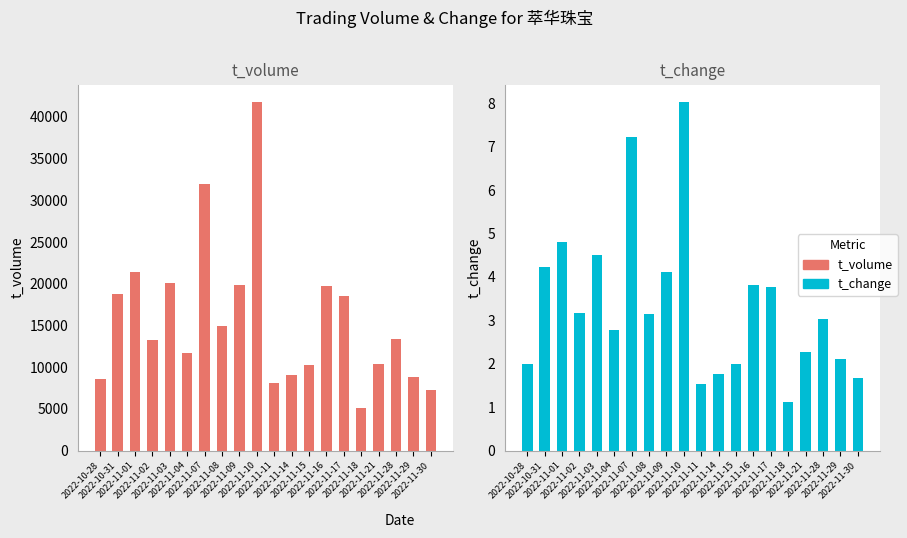

Which series changed the most between 2022-10-31 and 2022-11-17?

t_volume